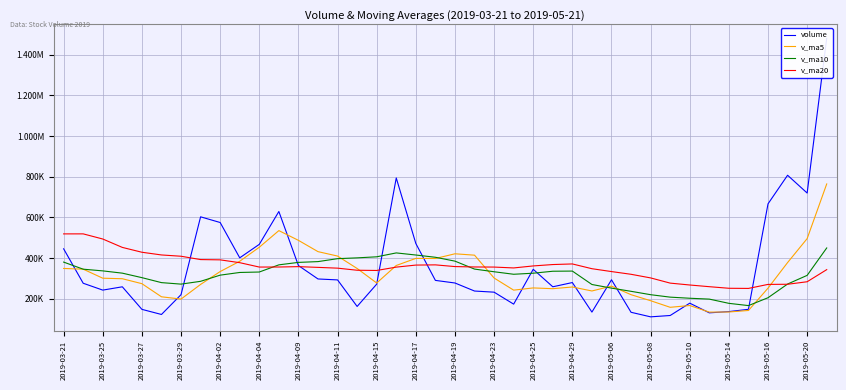

At which category is the sum across all series the highest?

39